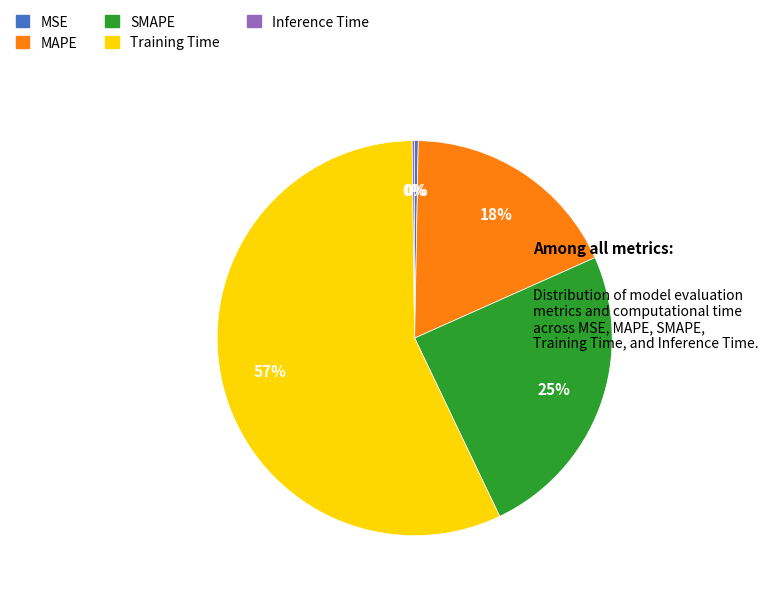

To the nearest percent, what is the difference between the largest and smallest slice percentages?

57%